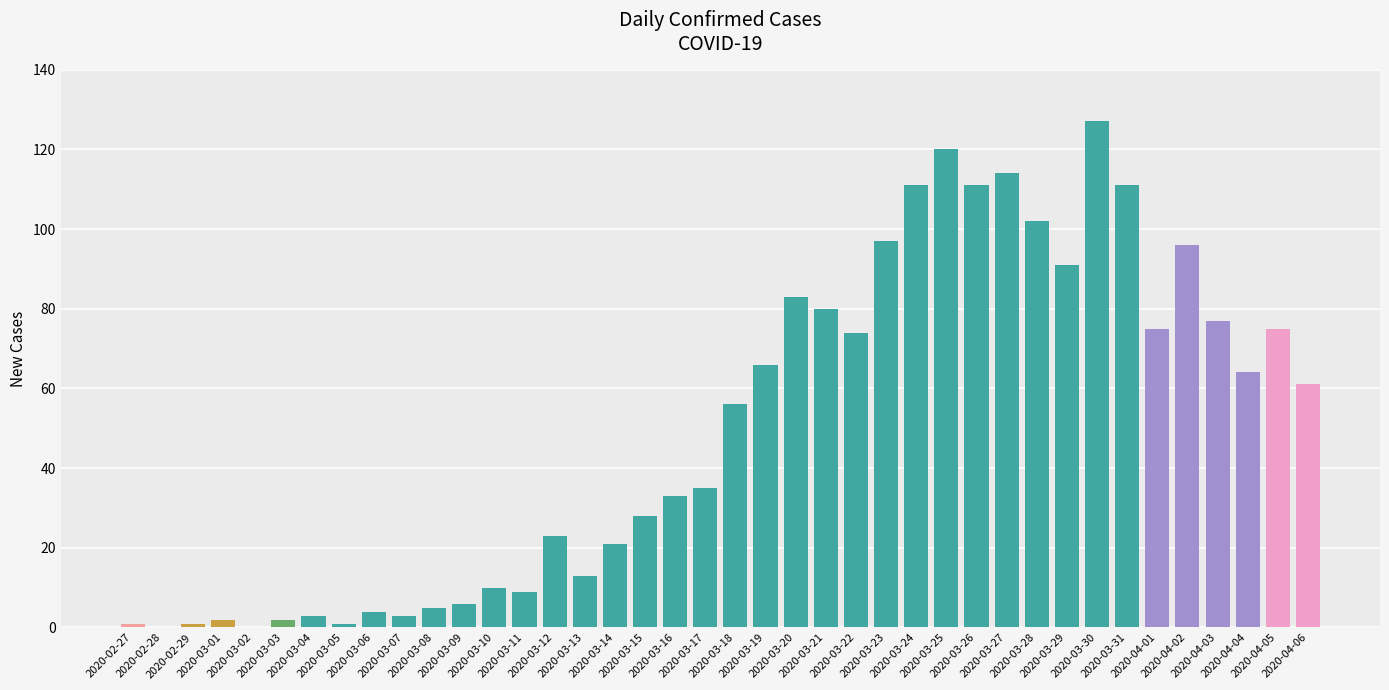

What is the maximum value shown in the chart?

127